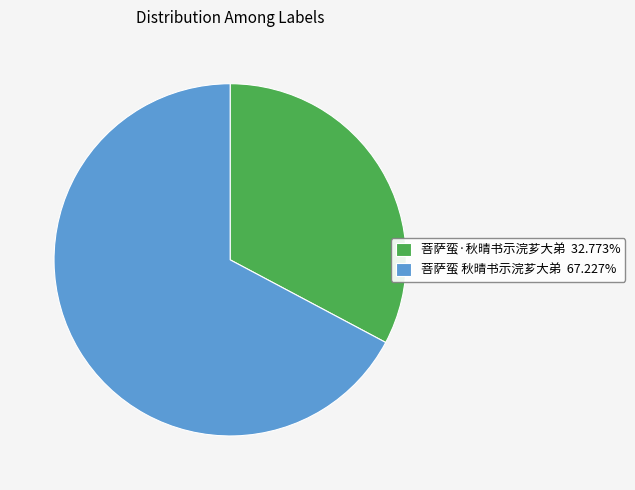

True or false: 菩萨蛮·秋晴书示浣芗大弟 accounts for 23% of the total.

False